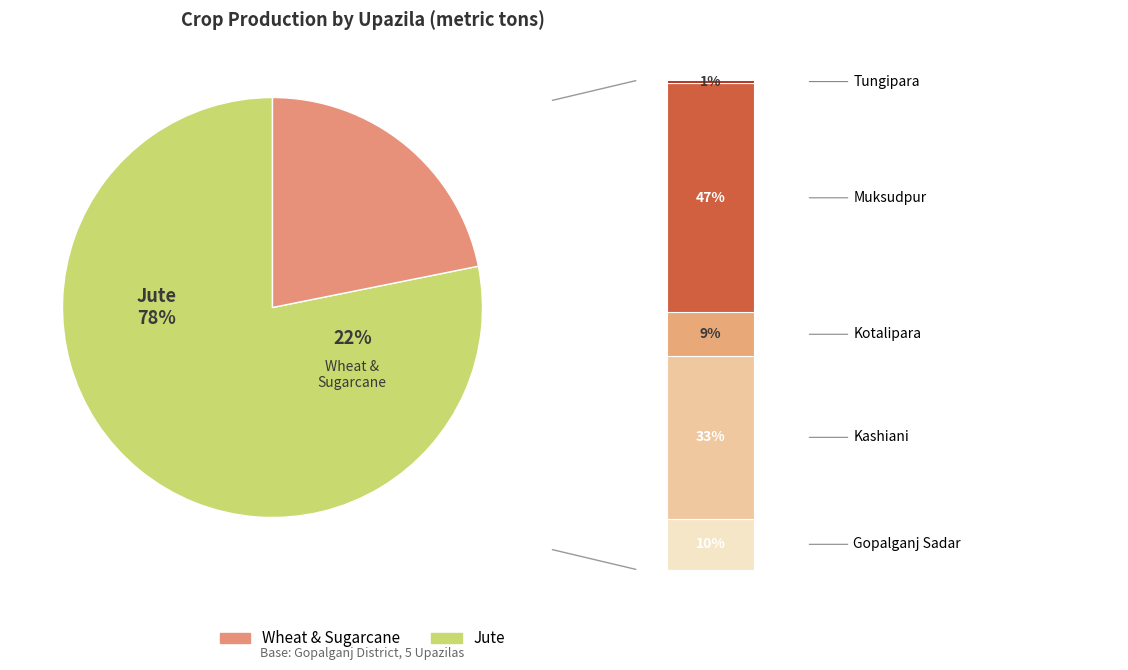

To the nearest percent, what is the difference between the largest and smallest slice percentages?

45%